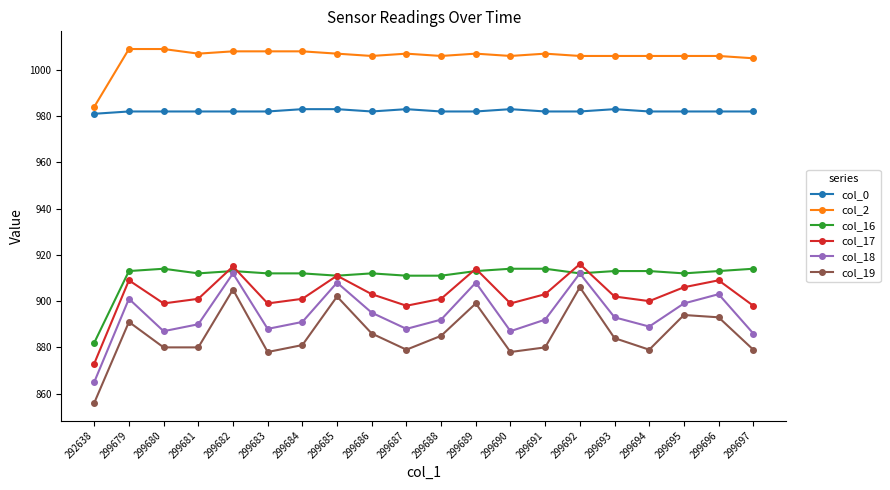

At which label does col_19 first exceed 884?

299679